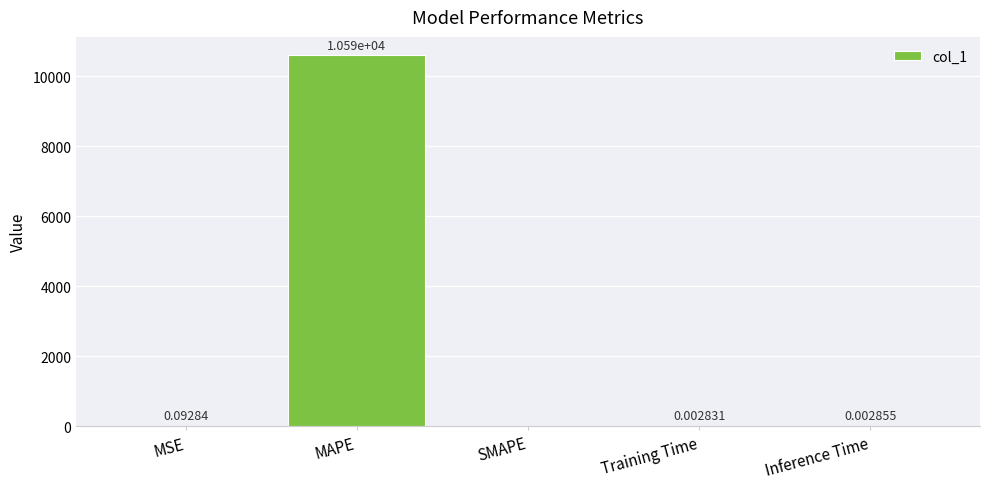

Where is the data nearest to the value 5296?

MSE